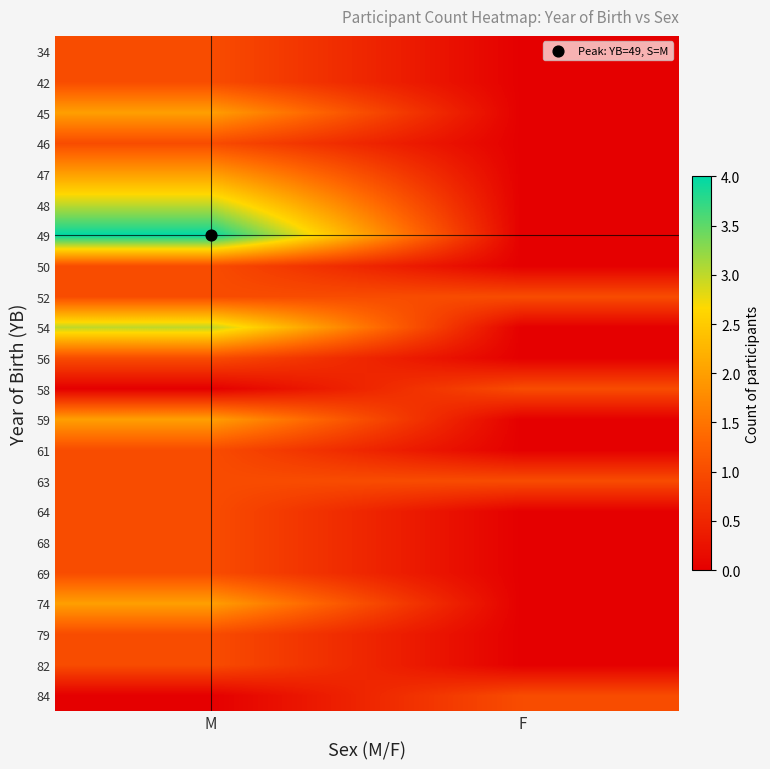

Reading left to right, transcribe all the data shown in this chart.

34: M=1	F=0
42: M=1	F=0
45: M=2	F=0
46: M=1	F=0
47: M=2	F=0
48: M=3	F=0
49: M=4	F=0
50: M=1	F=0
52: M=1	F=1
54: M=3	F=0
56: M=1	F=0
58: M=0	F=1
59: M=2	F=0
61: M=1	F=0
63: M=1	F=1
64: M=1	F=0
68: M=1	F=0
69: M=1	F=0
74: M=2	F=0
79: M=1	F=0
82: M=1	F=0
84: M=0	F=1